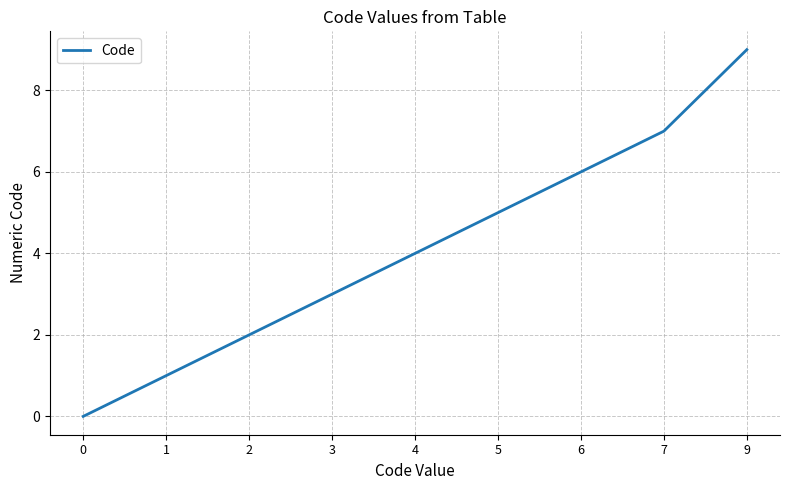

Which has a higher value, 9 or 3?

9